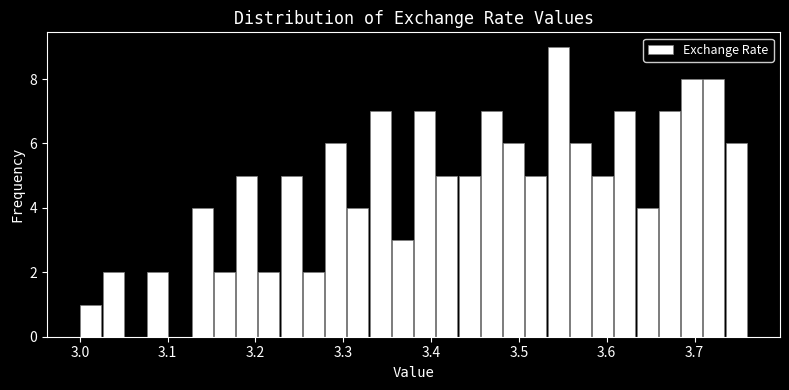

Around what value on the x-axis is the tallest bar? Give the approximate position of its centre, as read against the axis.

3.54